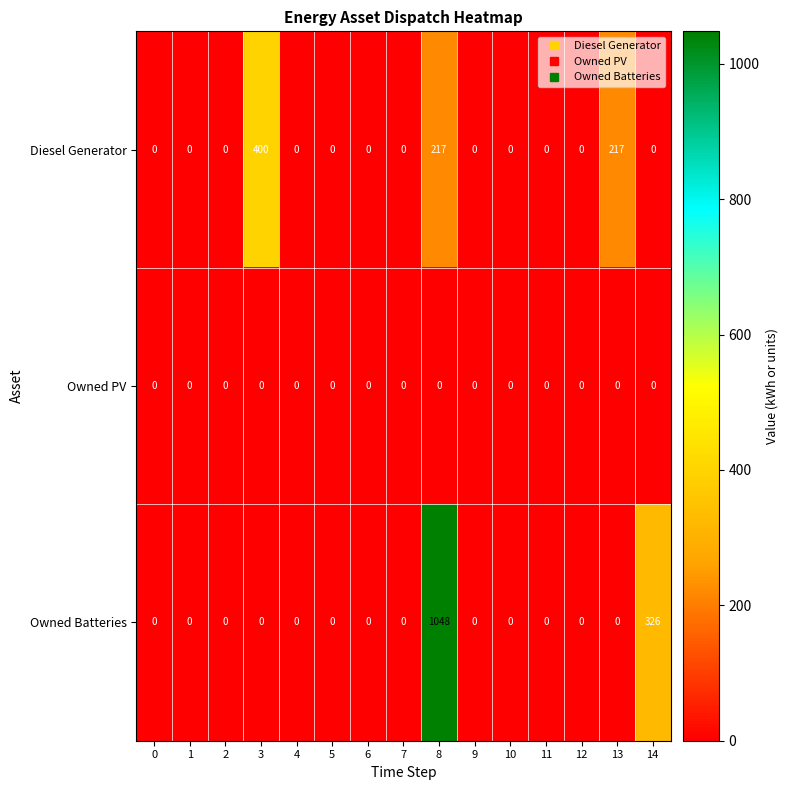

What is the sum of all Diesel Generator values?

834